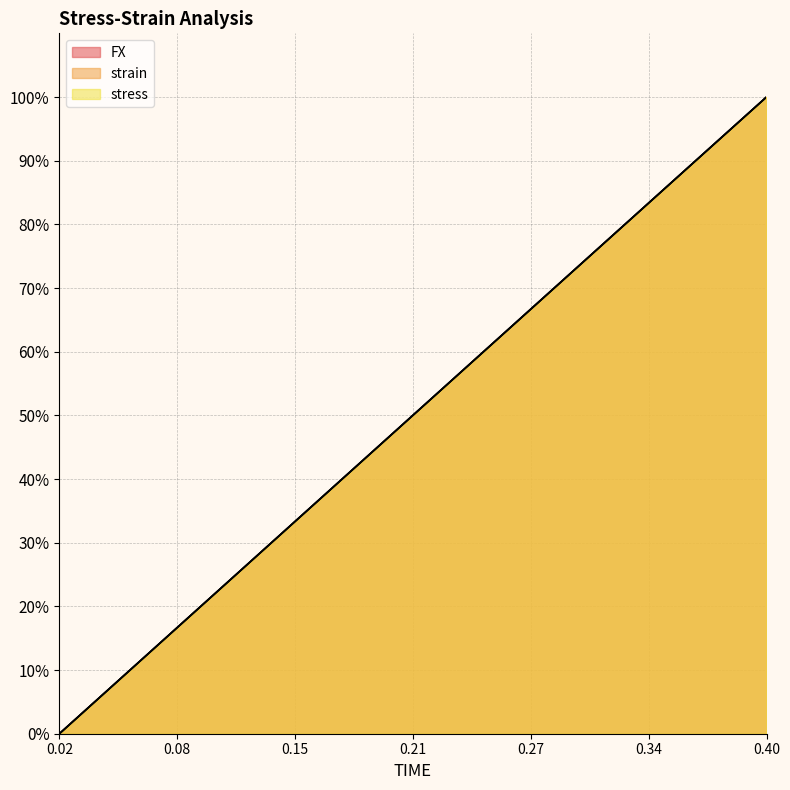

Does the chart have visible grid lines?

Yes